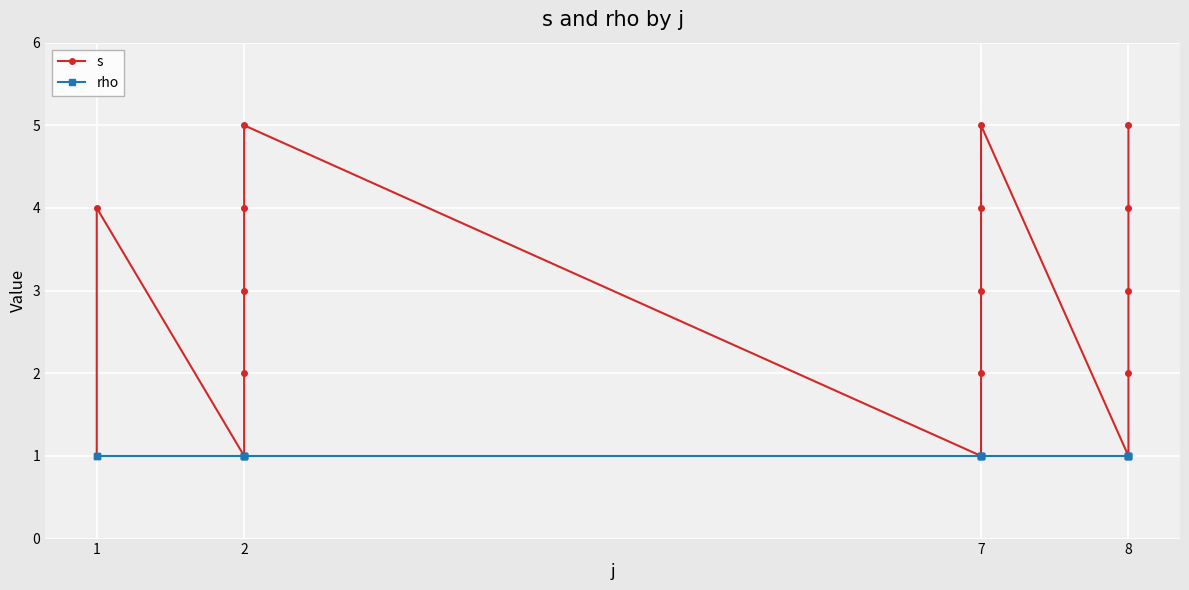

True or false: rho and s intersect in this chart.

False